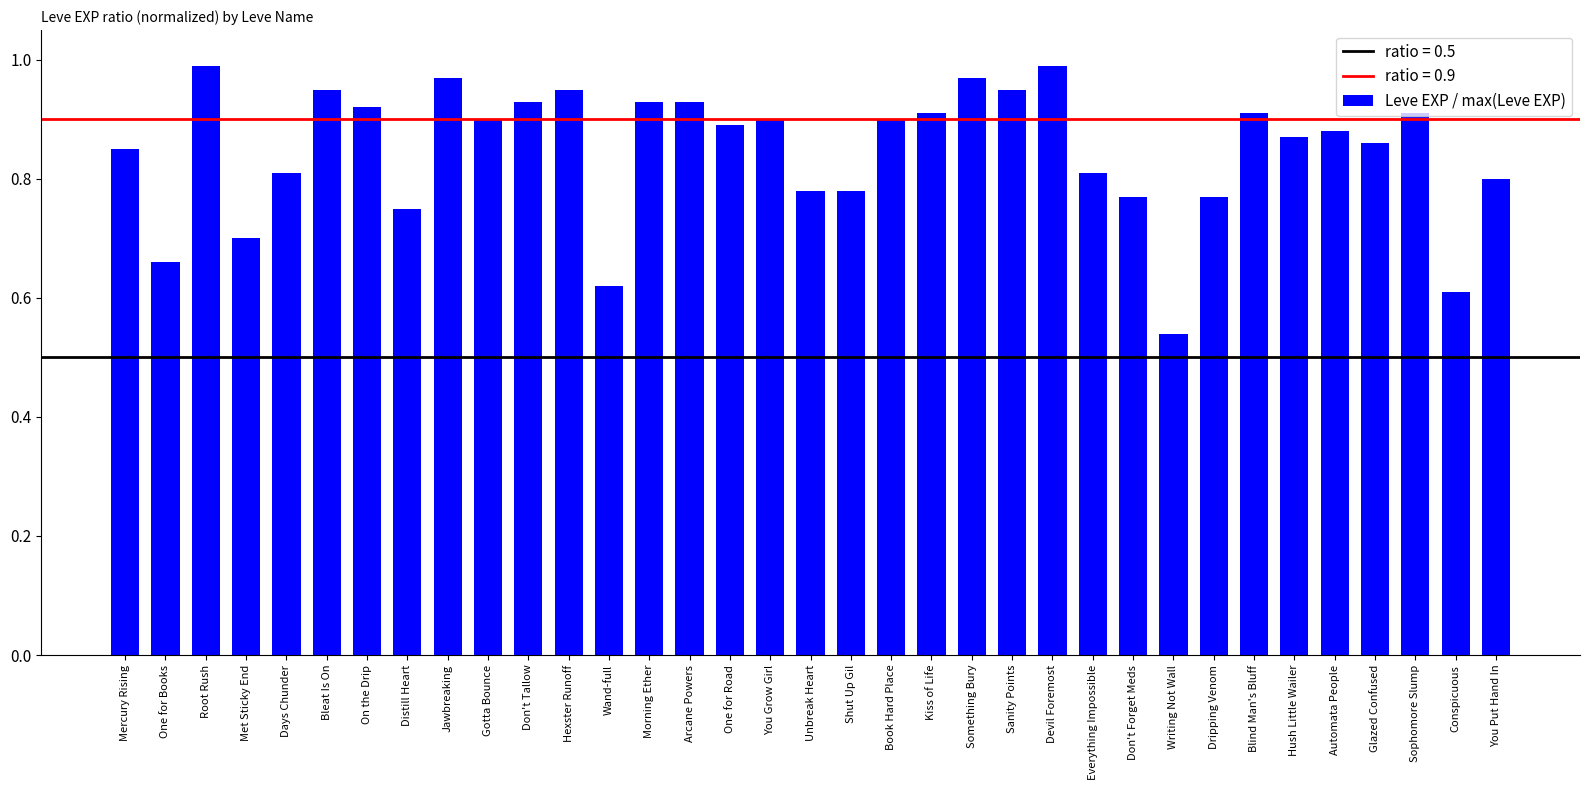

Which label corresponds to the smallest value in the chart?

Writing Not Wall